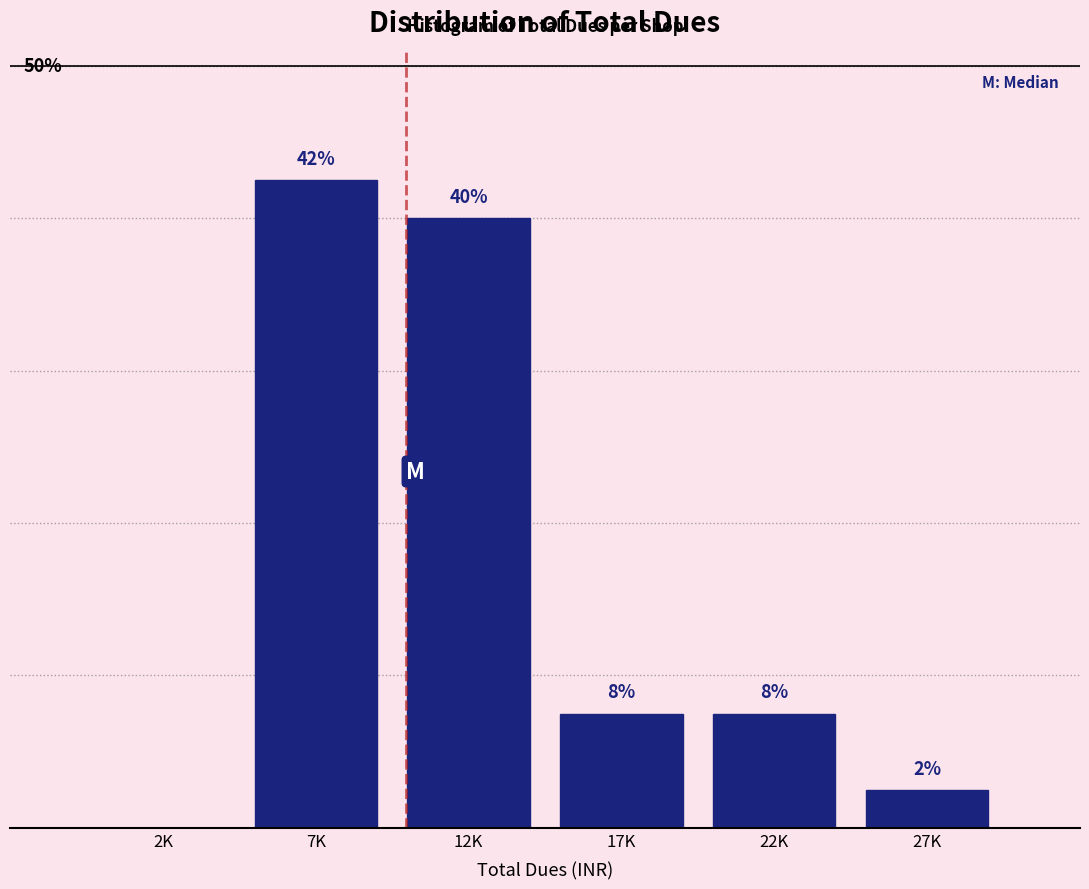

Are the bars horizontal?

No